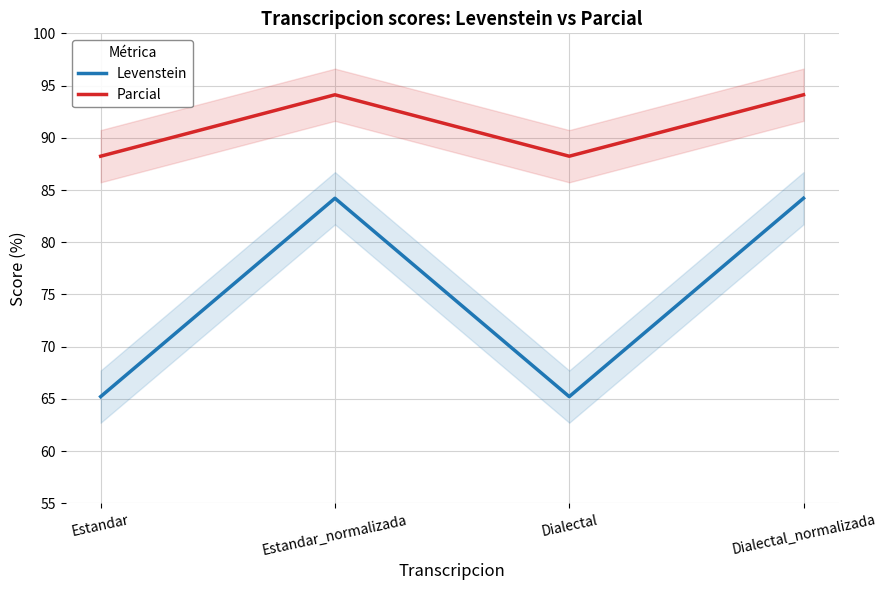

Between Estandar and Estandar_normalizada, which series saw the biggest shift?

Levenstein